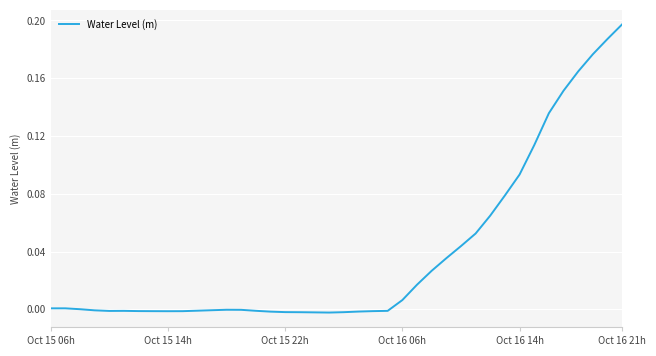

Does the chart display data point markers on the line(s)?

No